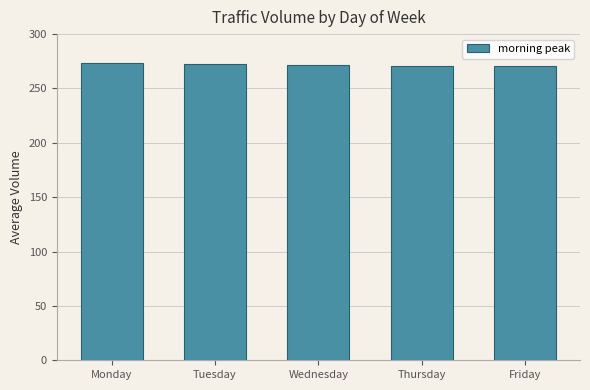

What is the smallest value displayed?

270.9